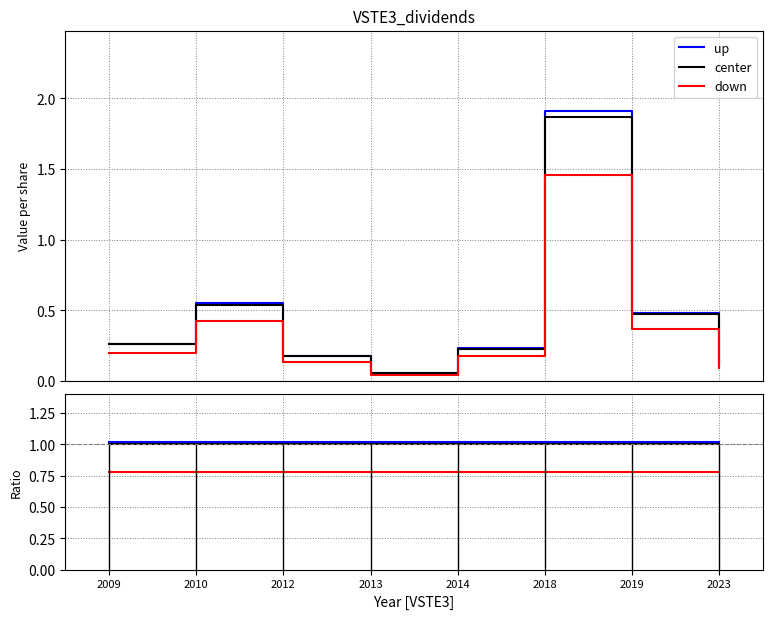

What is the value of the center point at the 6th from the left?

1.0